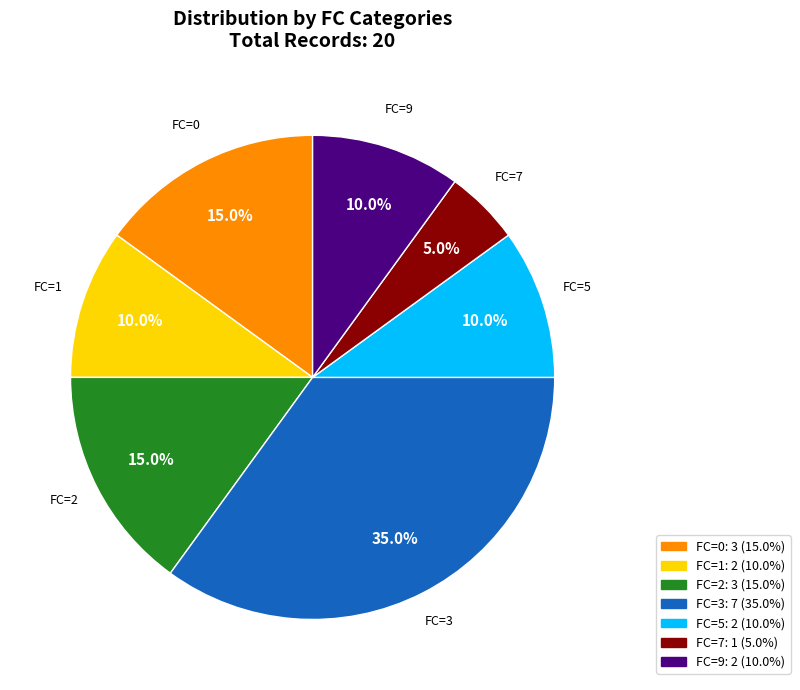

Is there any slice that represents more than half of the pie?

No